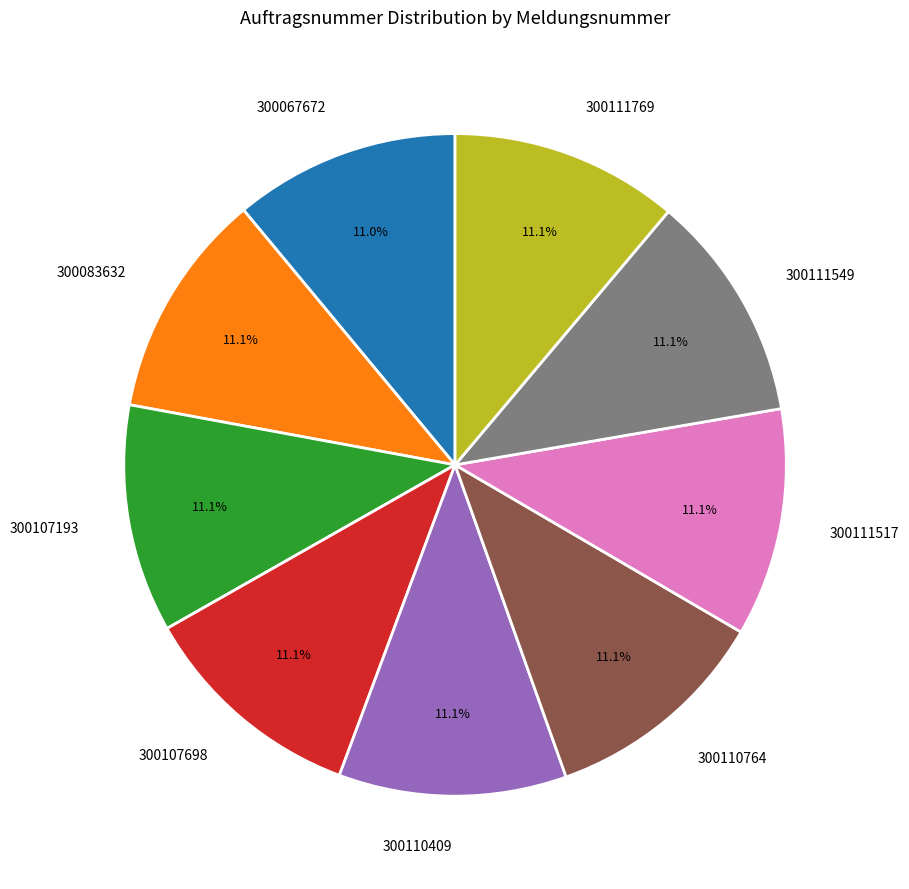

To the nearest percent, what percentage of the pie is 300111517?

11%